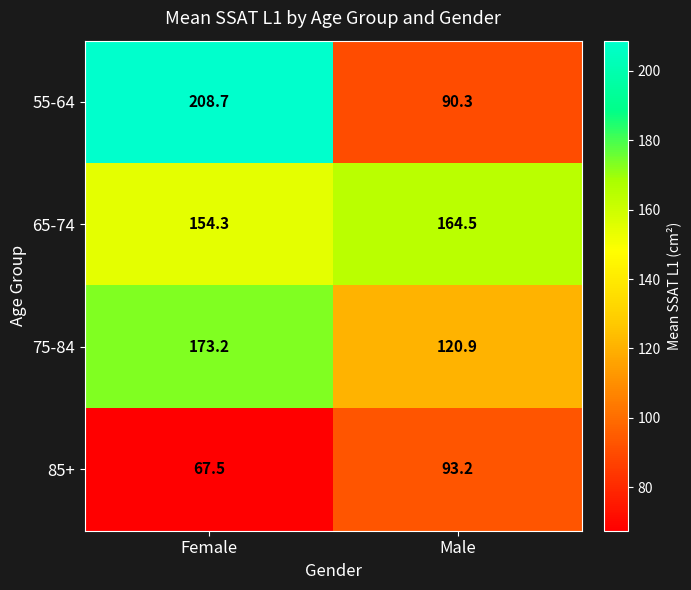

How many data points does each series have?

2